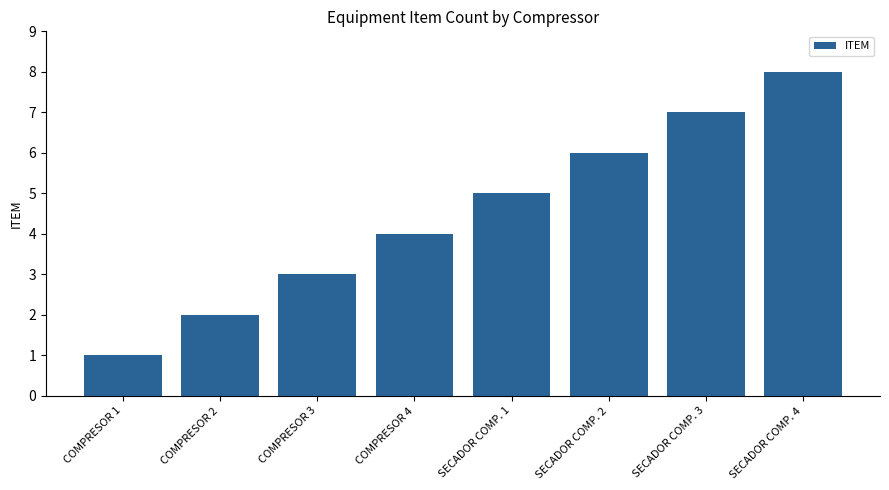

What value does the data have at COMPRESOR 4?

4